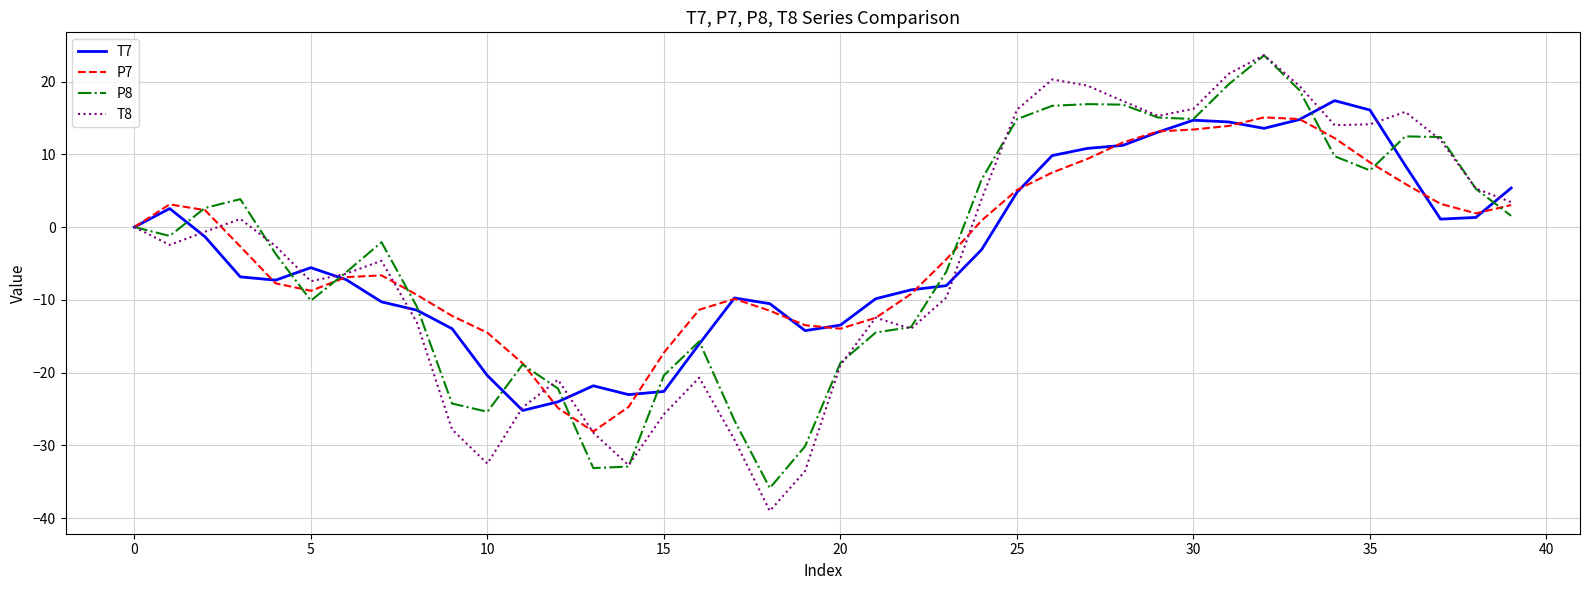

What is the minimum value for T7?

-25.2